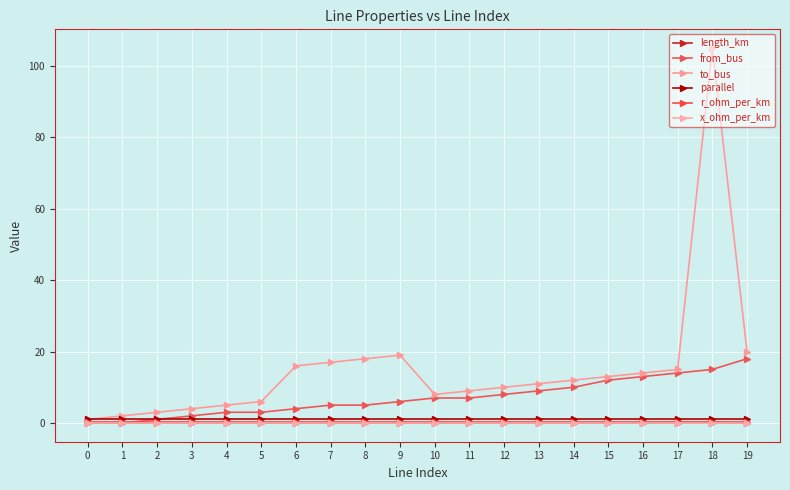

How many interior local valleys does the to_bus series have?

1